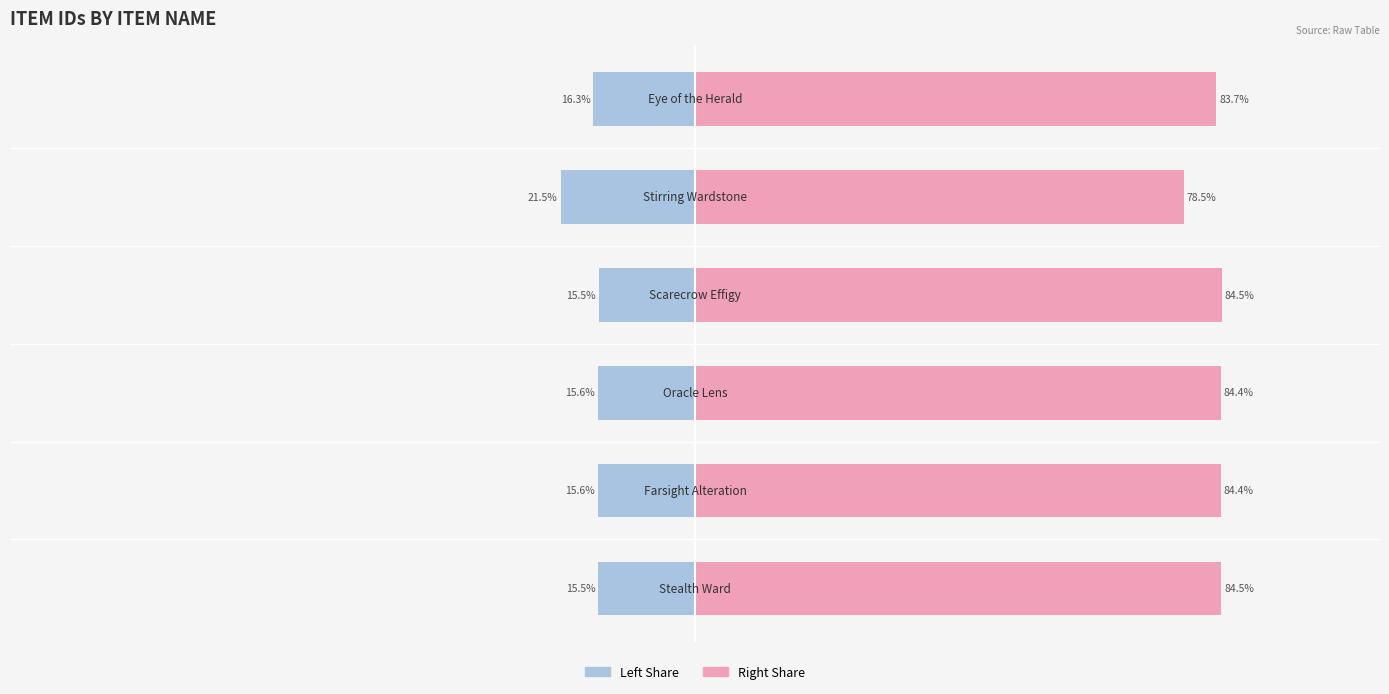

What is the sum of the ItemId (left) values at 2 and 1?

-31.2